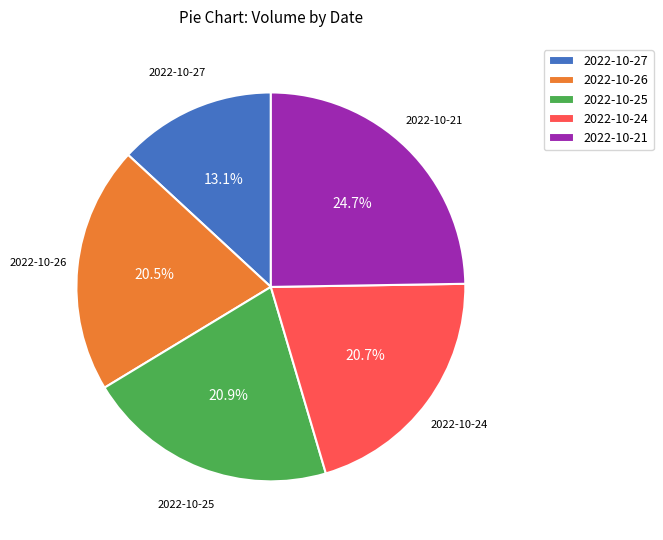

The 2022-10-24 slice represents 21% of the pie. True or false?

True